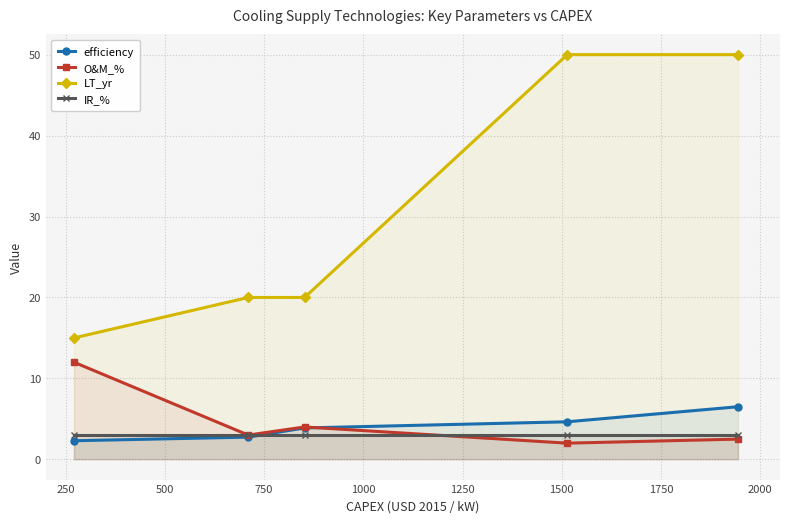

True or false: O&M_% and LT_yr intersect in this chart.

False